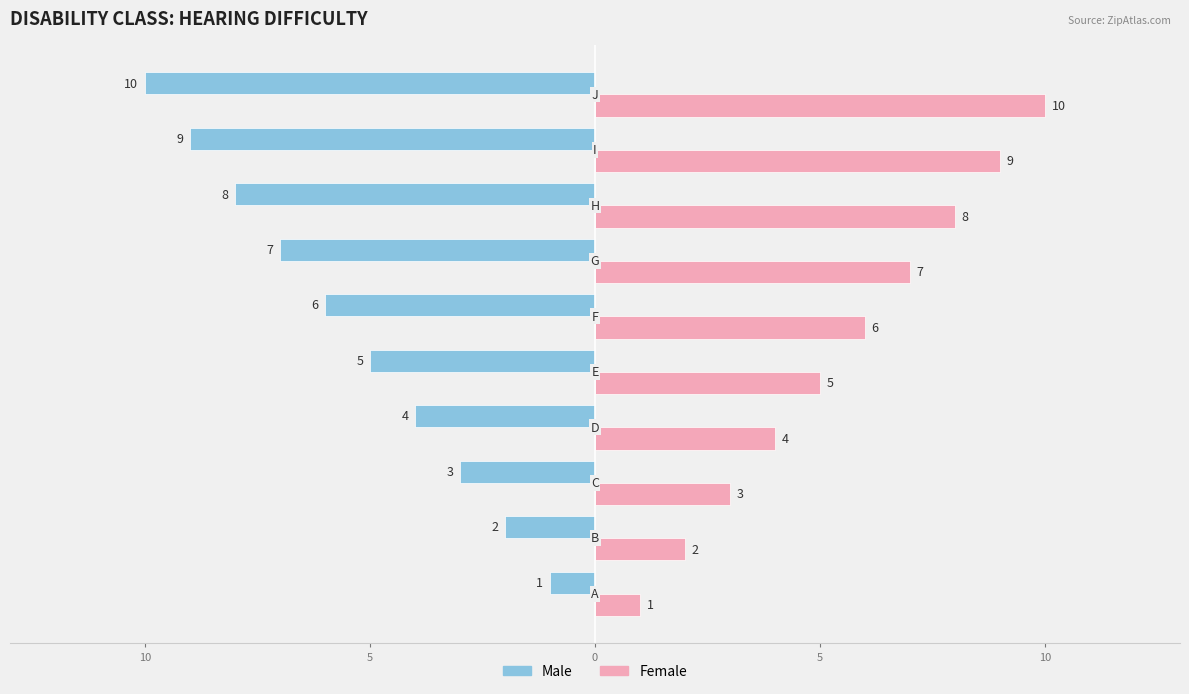

What are all the series names shown in the legend?

Male, Female